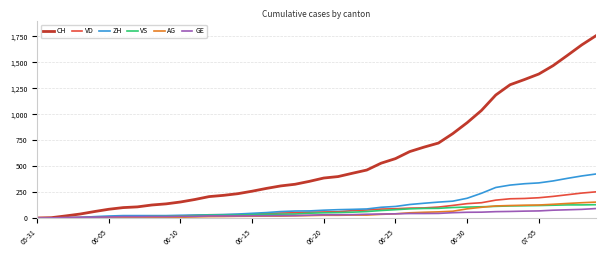

How many values in the VD series are below 58?

20